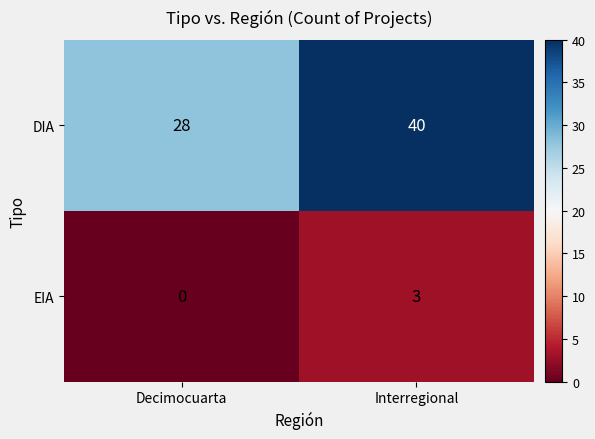

The value of DIA at Interregional is 59. True or false?

False